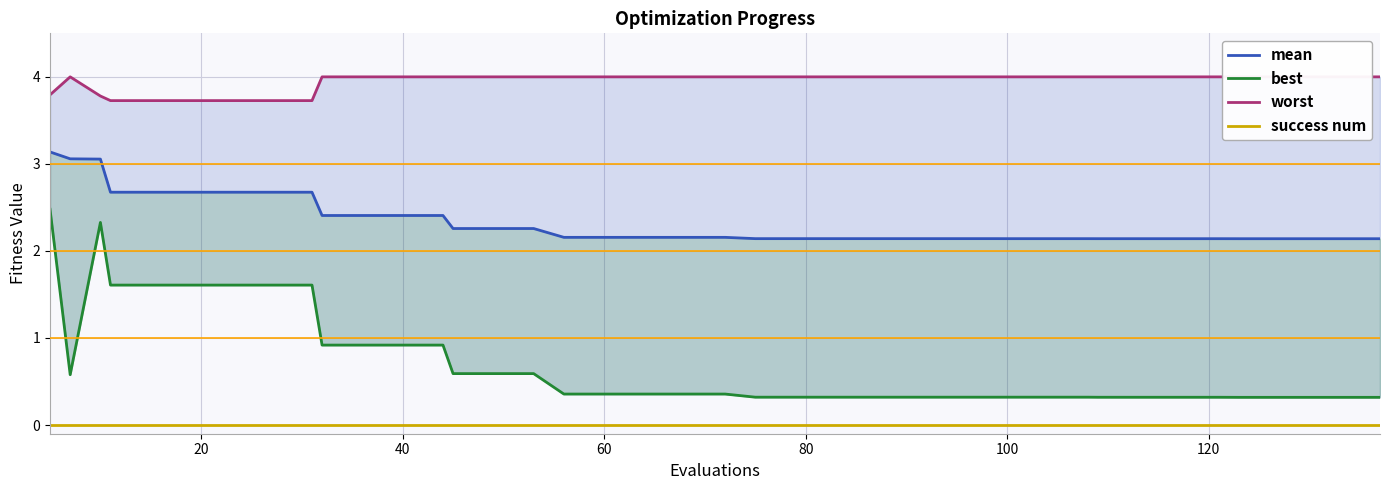

Rank the series by their maximum value, from lowest to highest.

success num, best, mean, worst